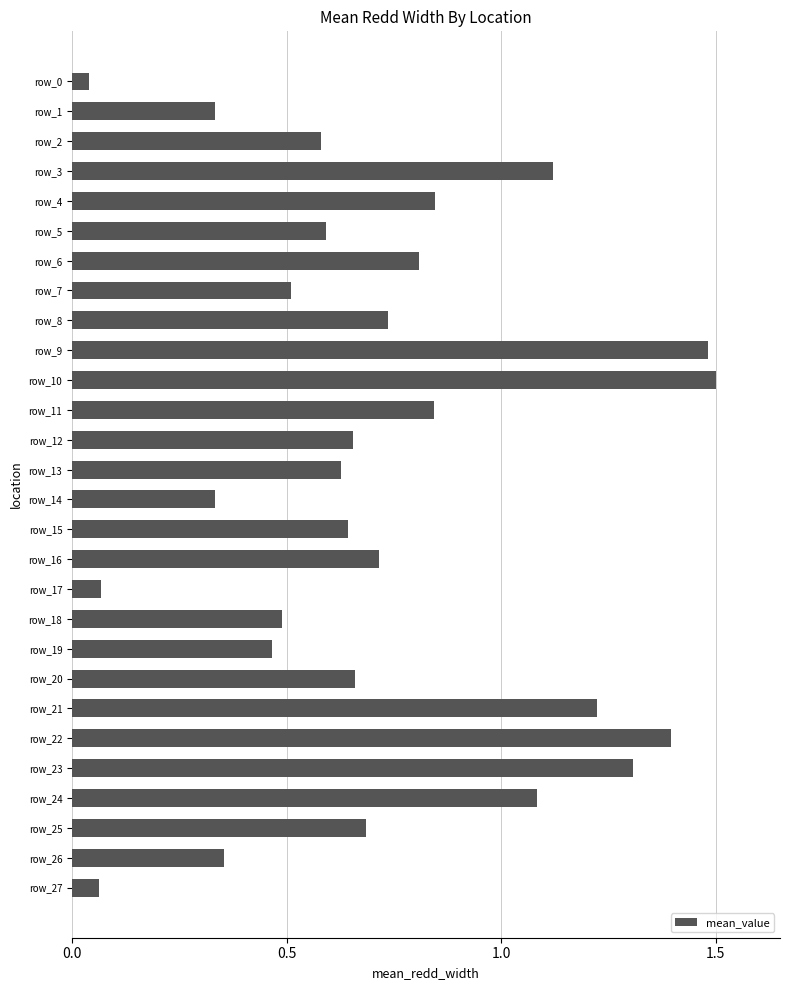

Is it true that the value at row_9 is 1.5?

True